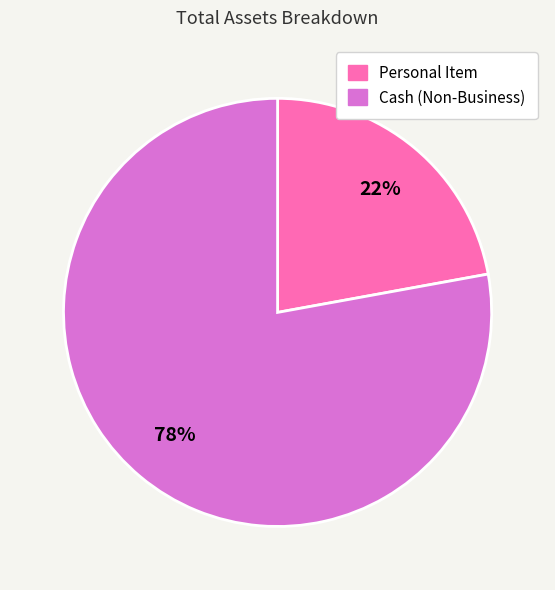

Between Personal Item and Cash (Non-Business), which is larger?

Cash (Non-Business)